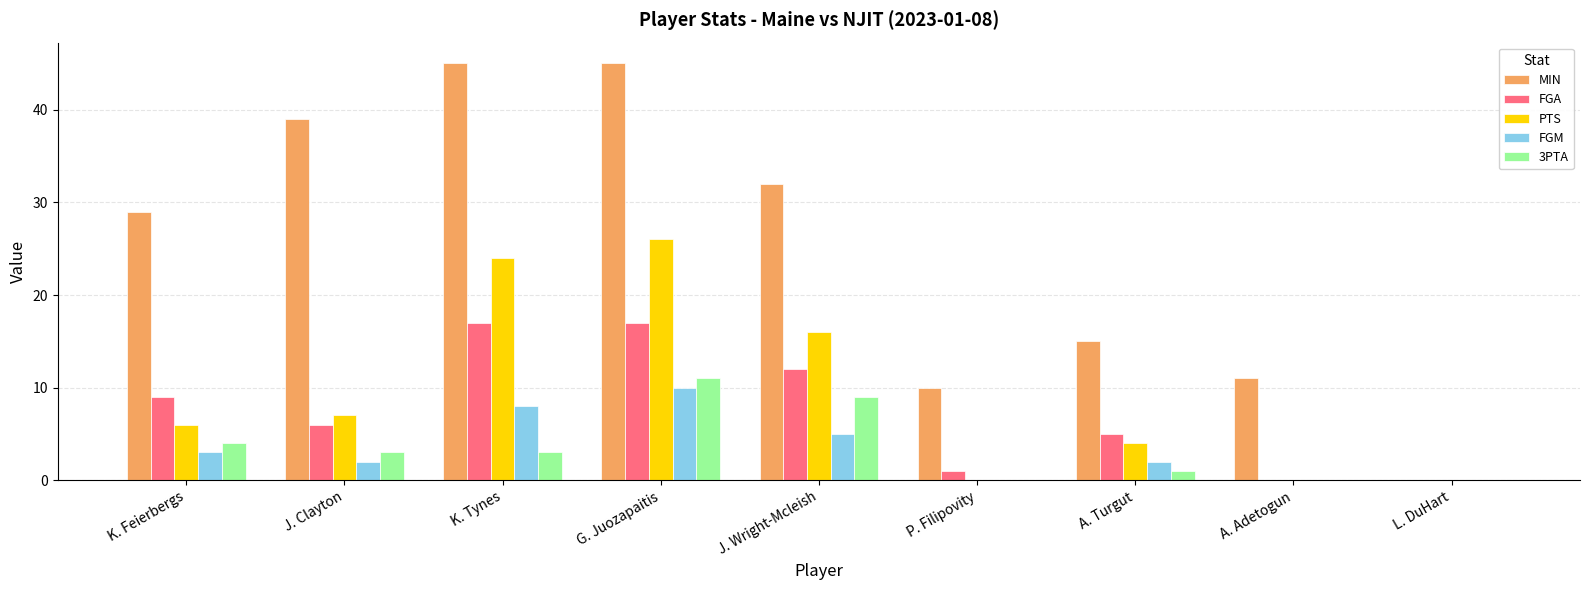

Which series has the widest spread of values?

MIN